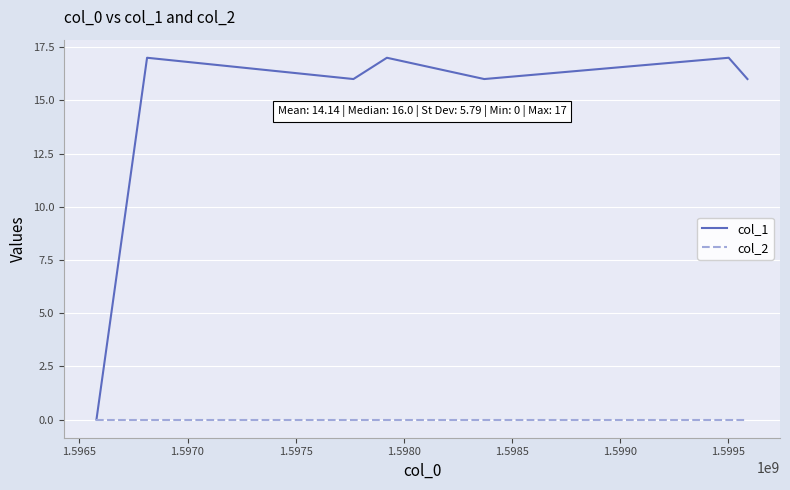

Which series has the largest total across all categories?

col_1